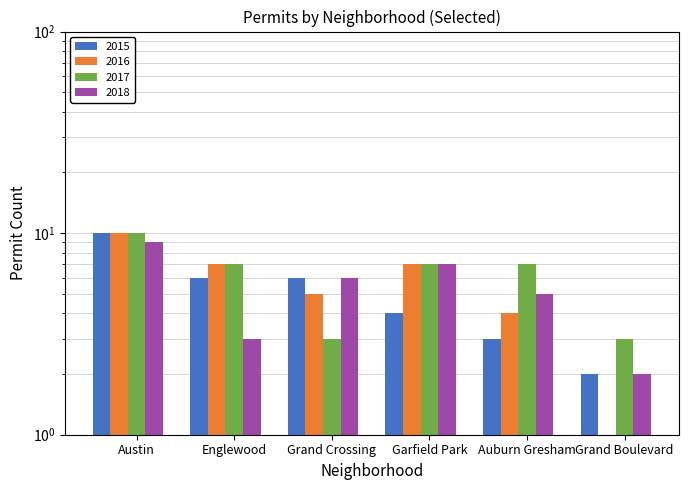

Rank the series at Garfield Park from highest to lowest value.

2016, 2017, 2018, 2015